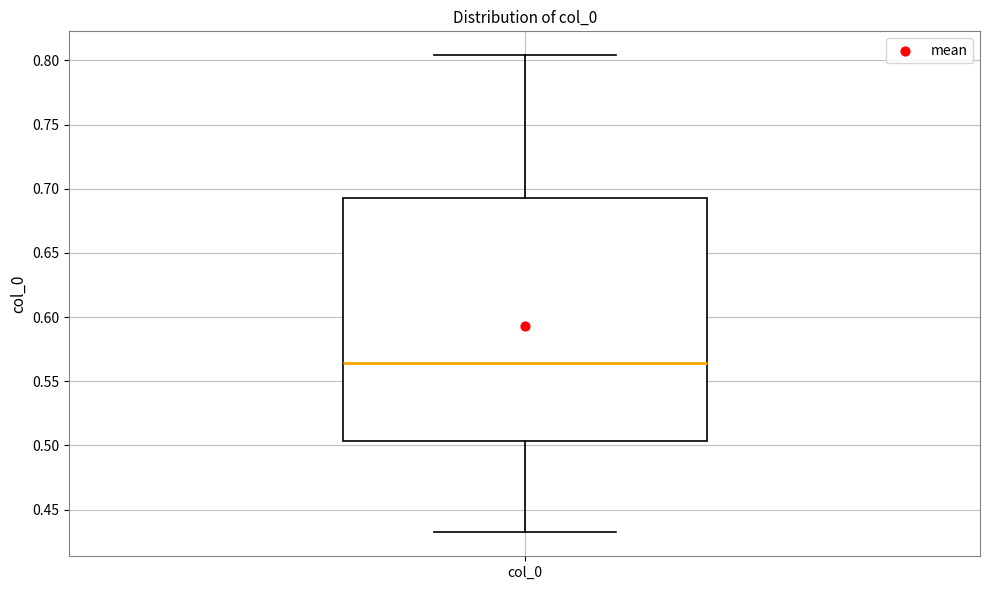

Transcribe this box plot: give where the median line is, the range the box spans, and where the two whiskers end, as read against the y-axis. The values are not printed on the chart, so give them approximately, as read against the axis.

median 0.565, box 0.505 to 0.695, whiskers 0.430 to 0.805